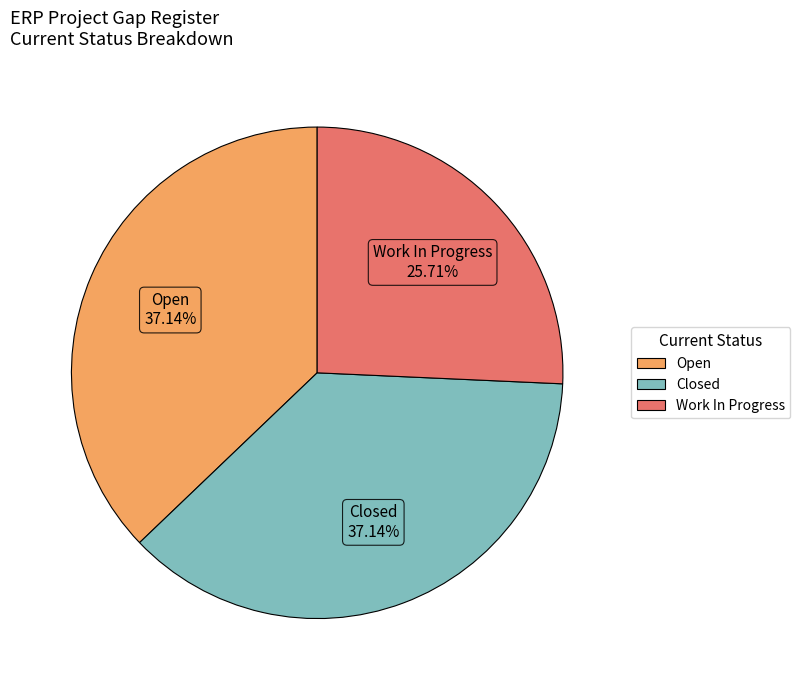

To the nearest percent, what is the difference between the Open and Work In Progress slice percentages?

11%